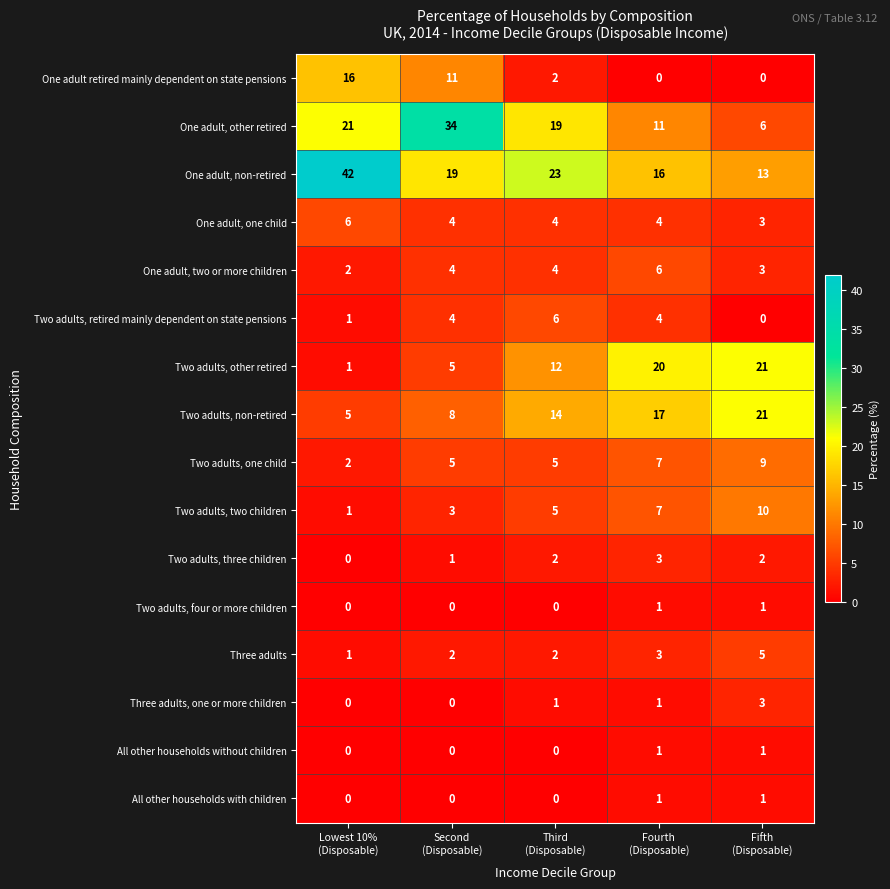

Count the number of categories in the chart.

5